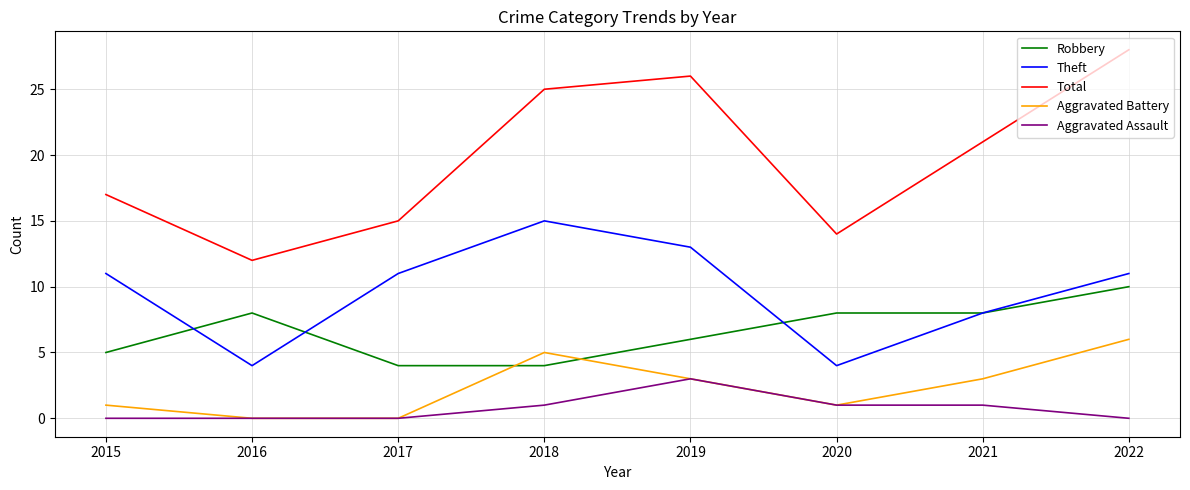

The Aggravated Assault series shows 0 at 2017. True or false?

True